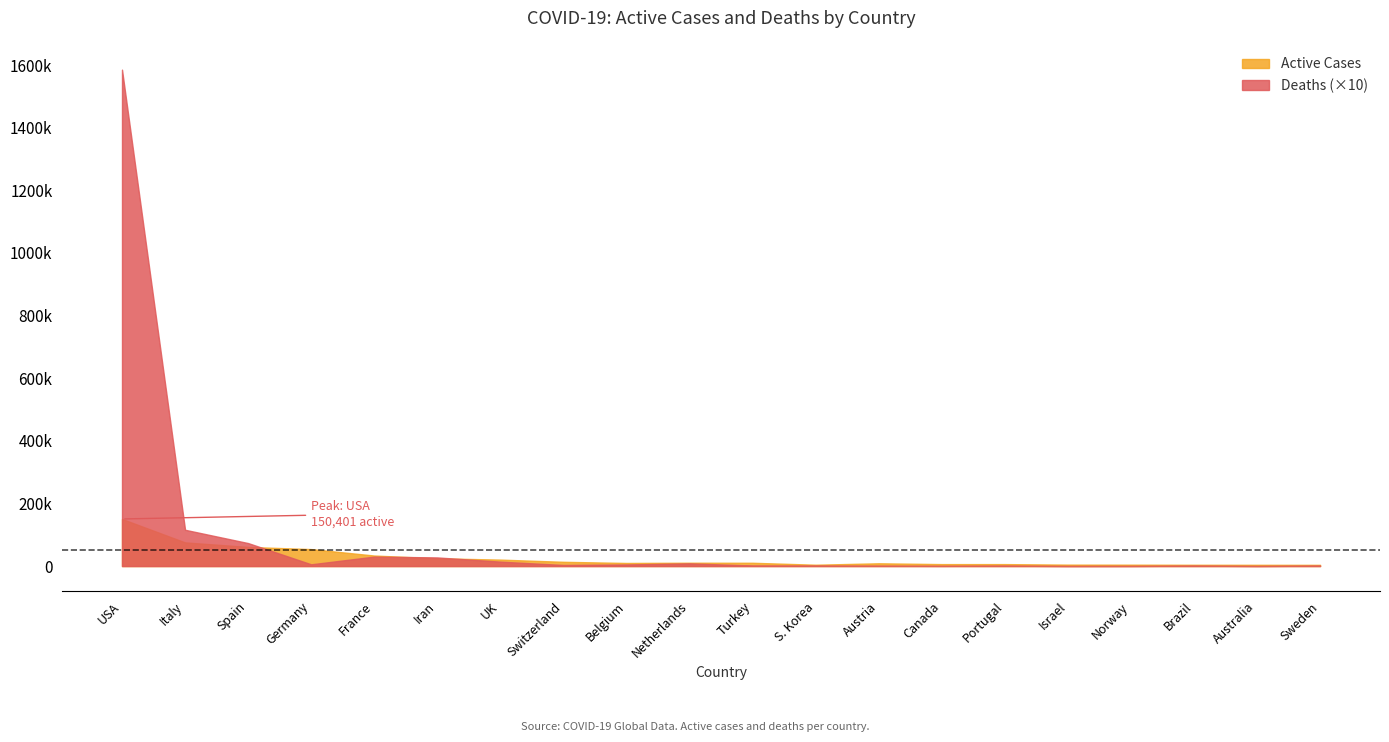

Which series changed the most between Netherlands and Norway?

Active Cases